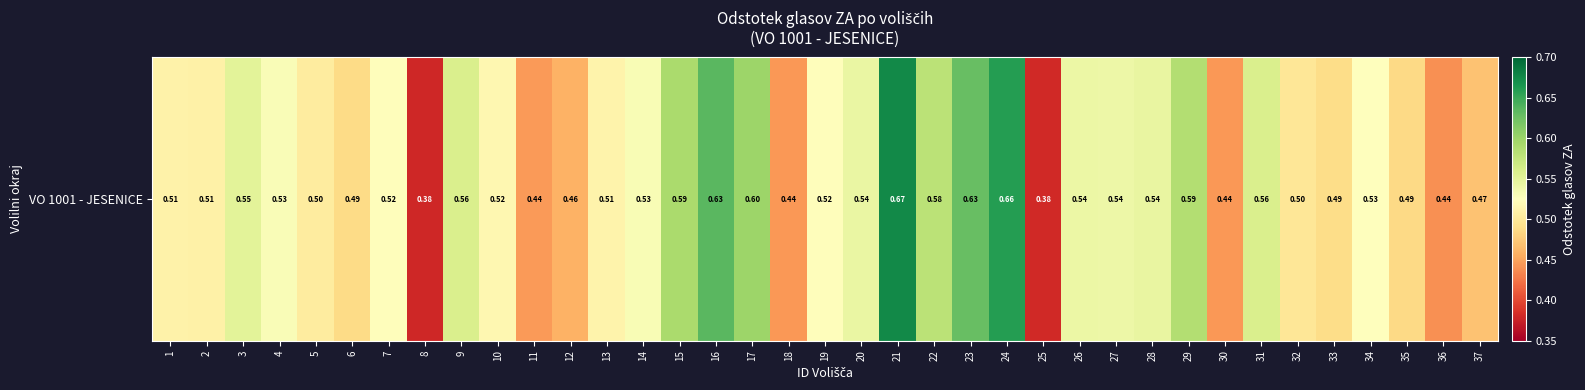

What is the maximum value shown in the chart?

0.7